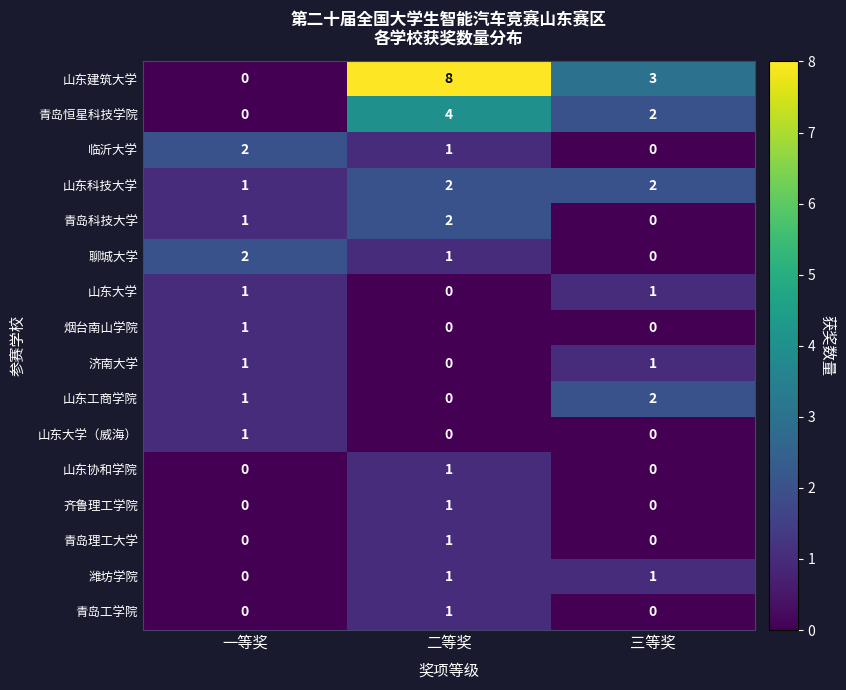

What is the sum of all 聊城大学 values?

3